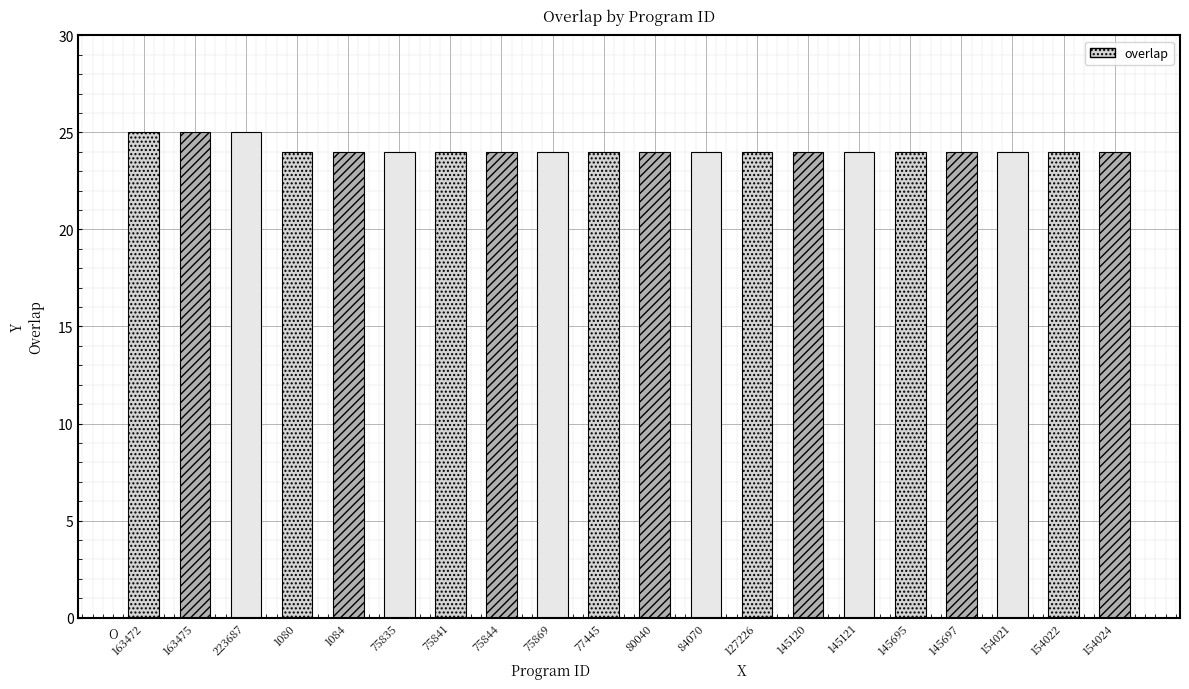

What is the label of the 20th bar from the left?

154024